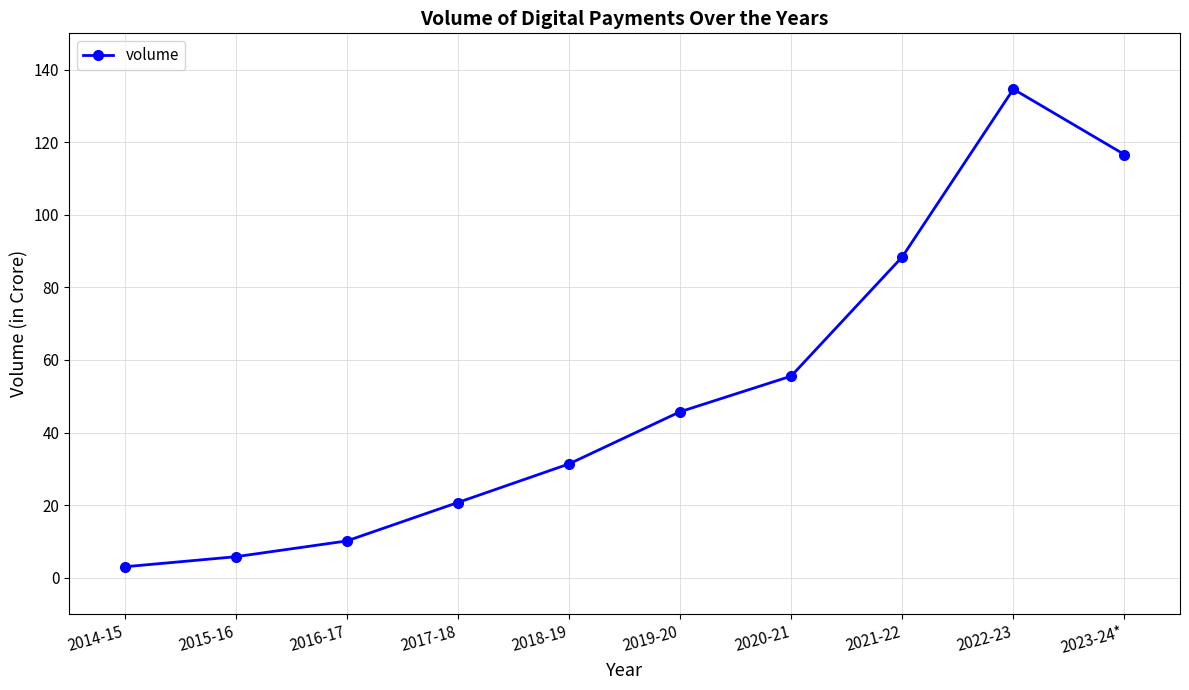

How many points are higher than both their immediate neighbors (excluding endpoints)?

1